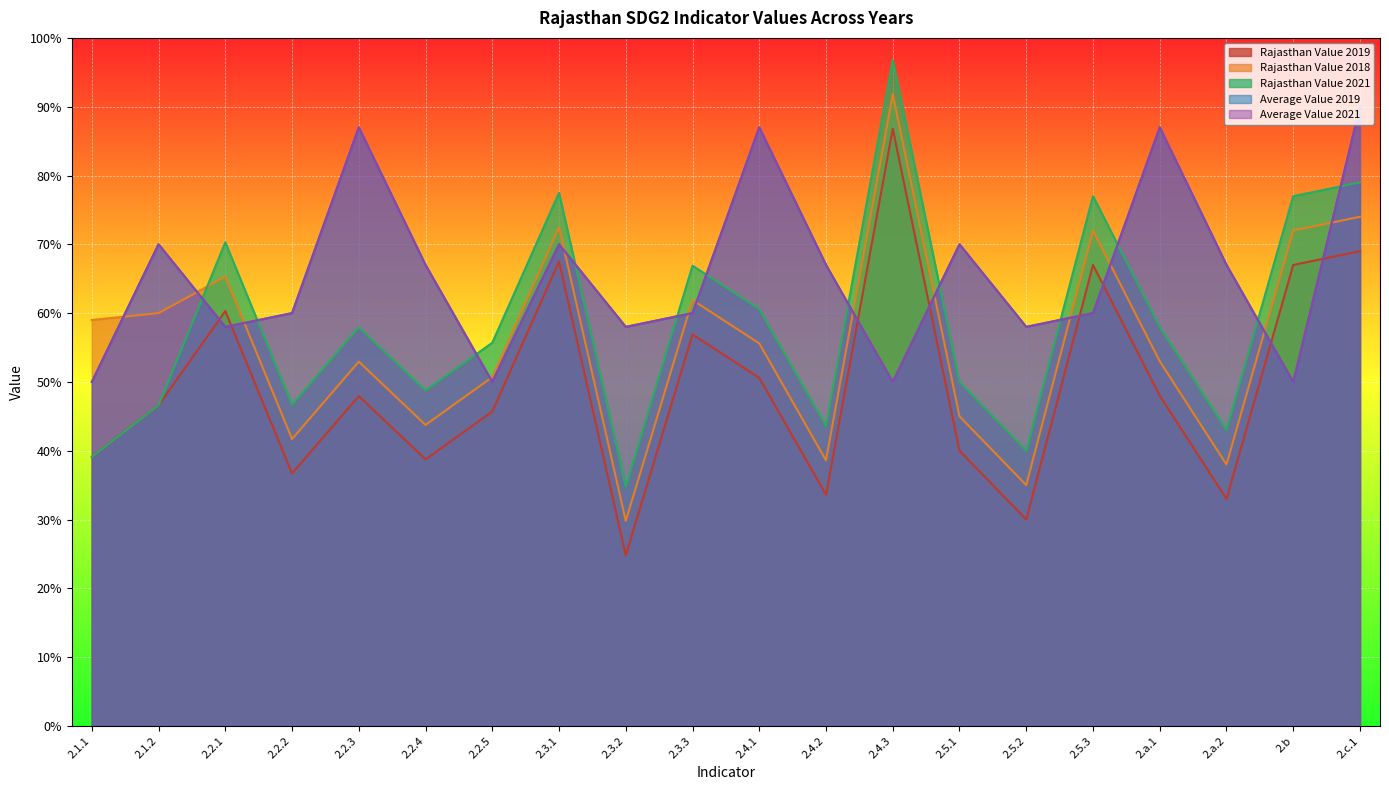

What is the label of the 2nd point from the left?

2.1.2